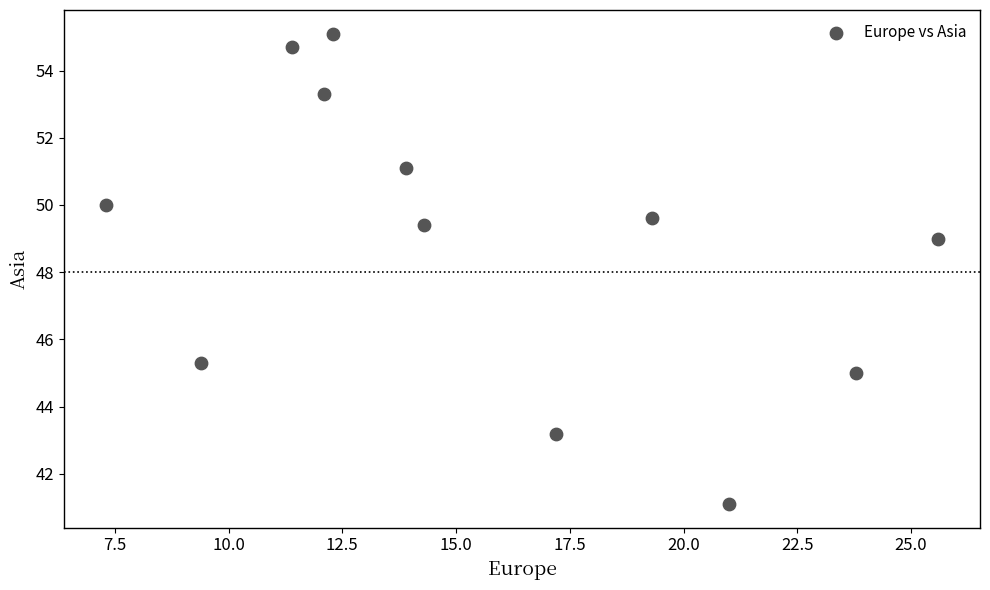

What Y value in the scatter plot is closest to 48?

49.0